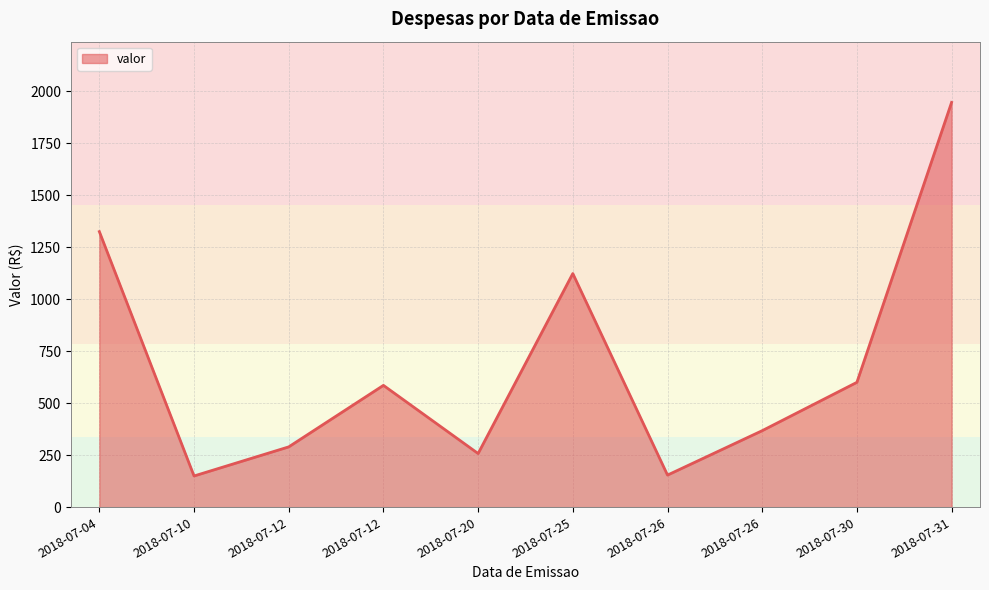

Does the chart display data point markers on the line(s)?

No